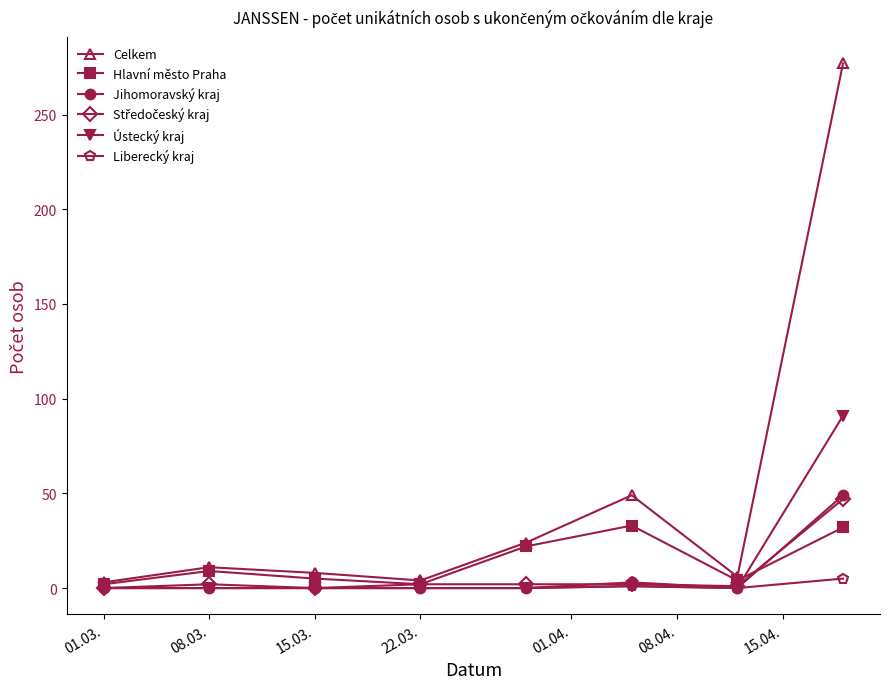

Which series has the largest total across all categories?

Celkem